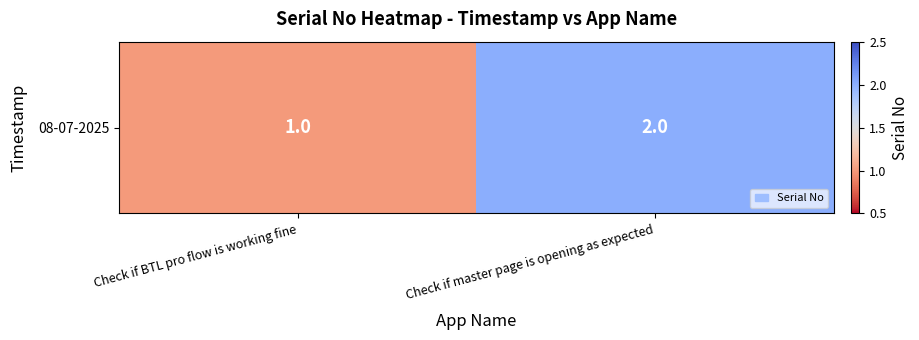

What is the average value?

2